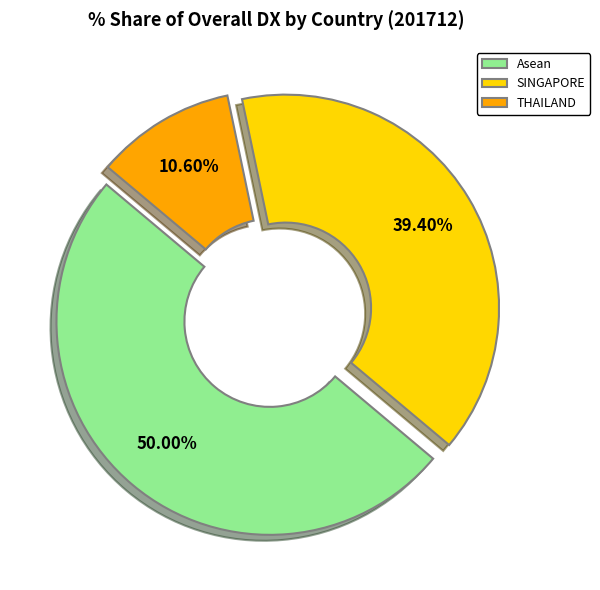

The THAILAND slice represents 1% of the pie. True or false?

False